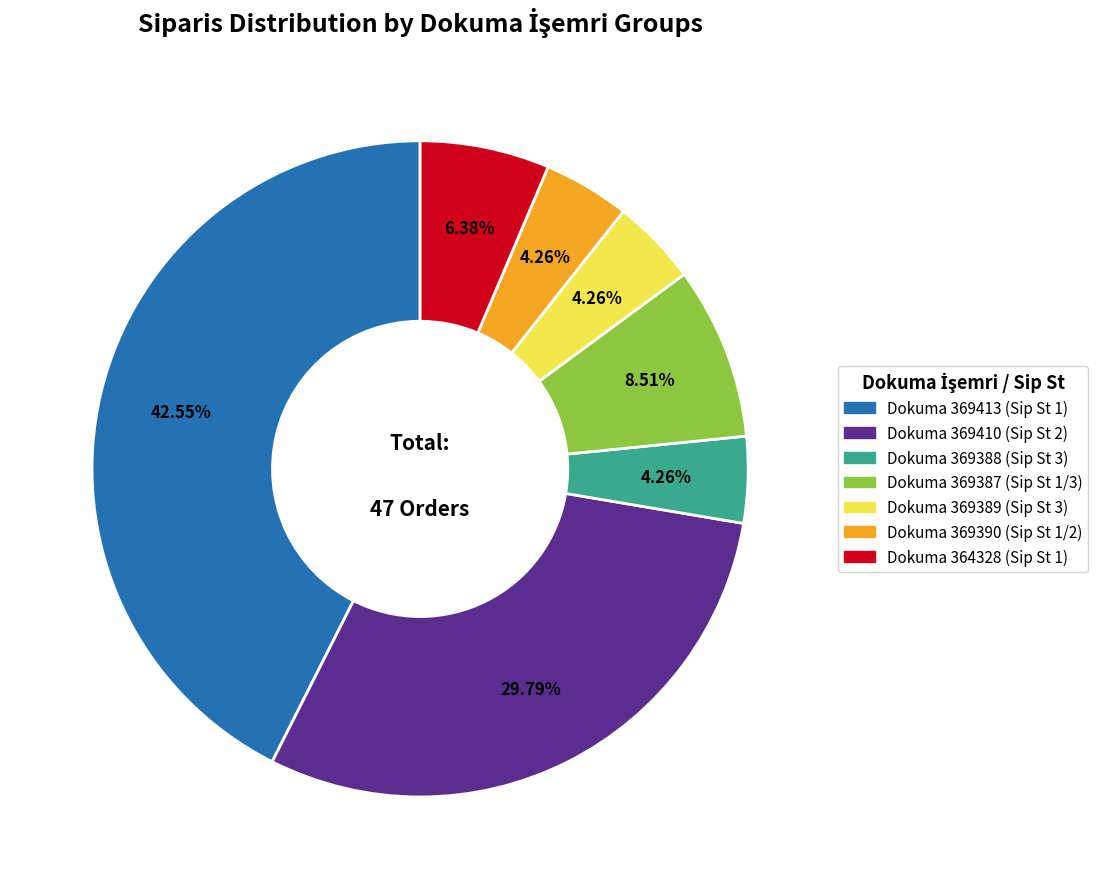

Does any single category account for the majority?

No